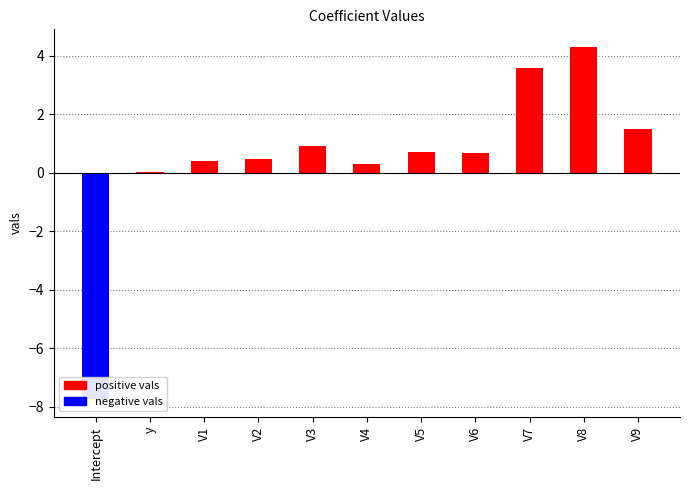

At which label is the value closest to -1?

y